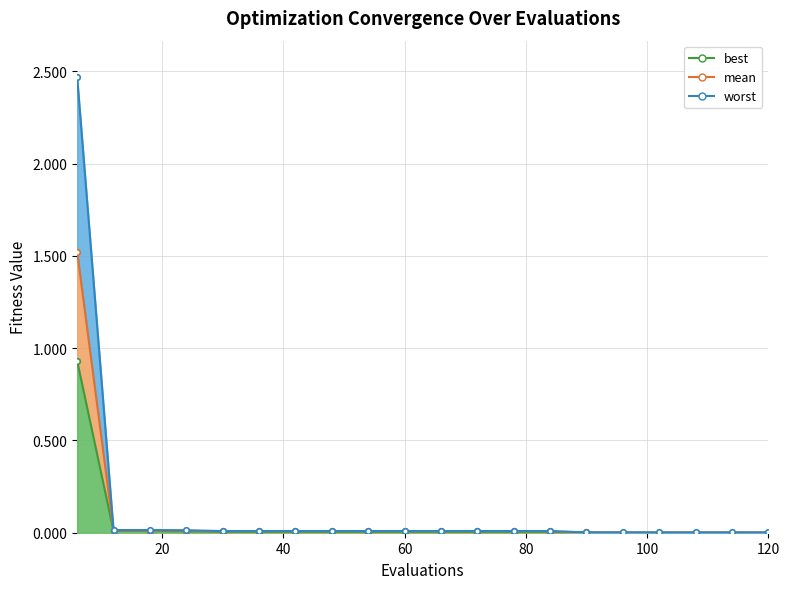

What is the maximum value shown in the chart?

2.5